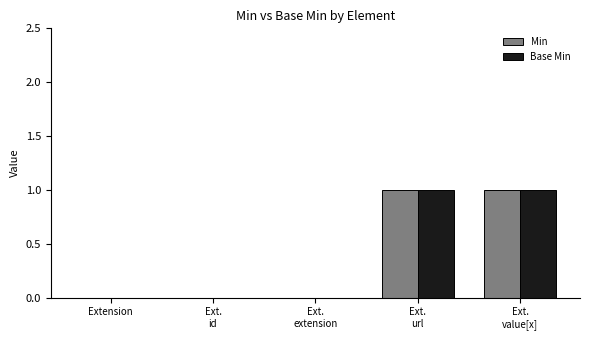

True or false: Base Min has a value of 0 at Extension.

True